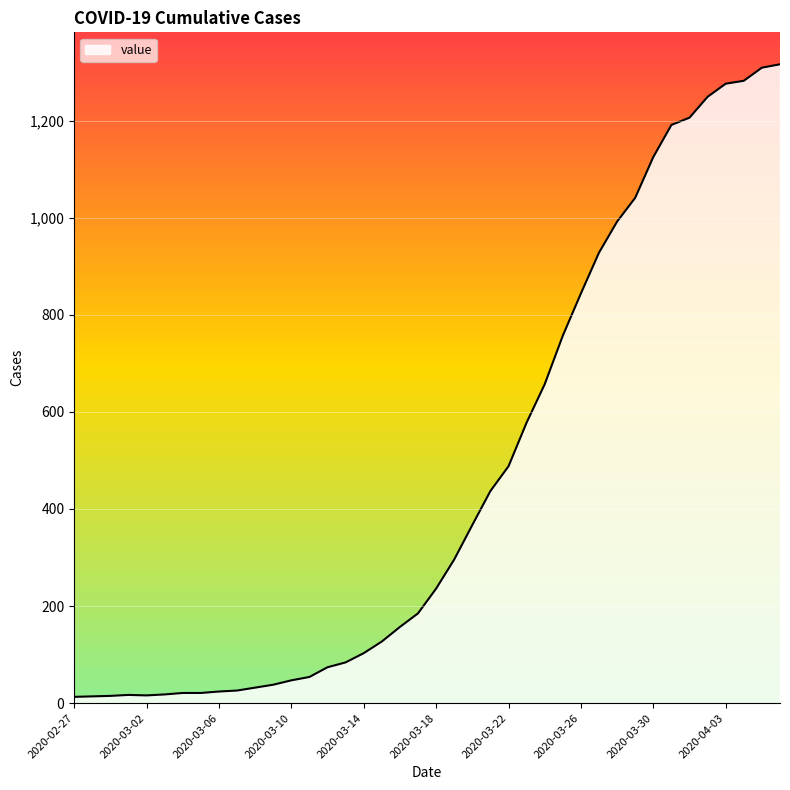

What is the difference between the maximum and minimum values?

1303